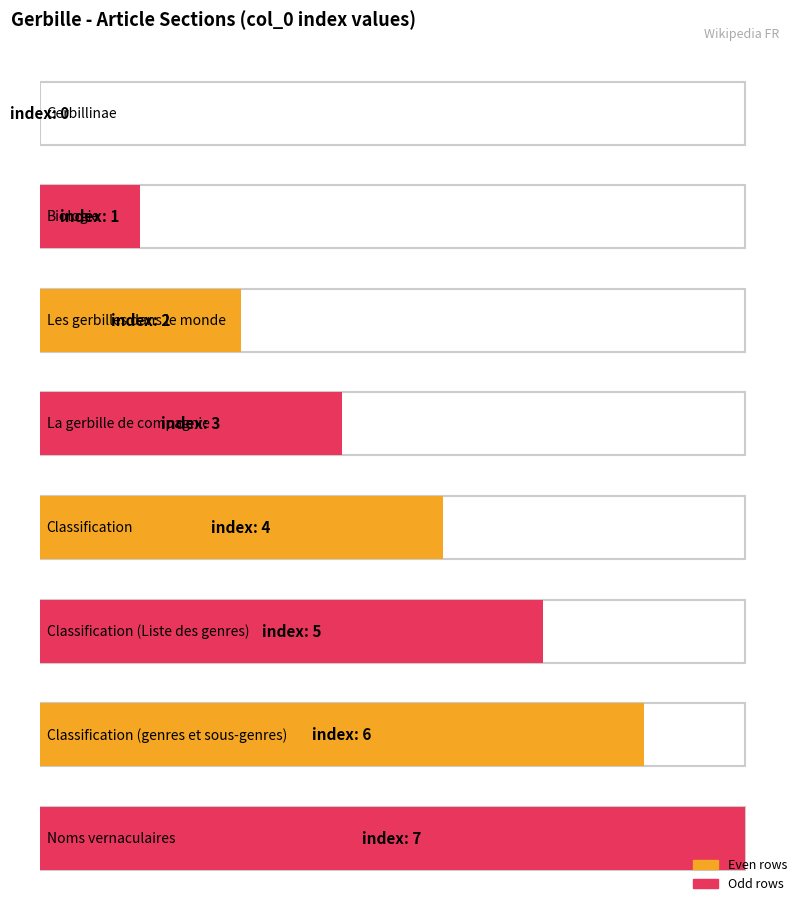

Are the bars horizontal?

Yes